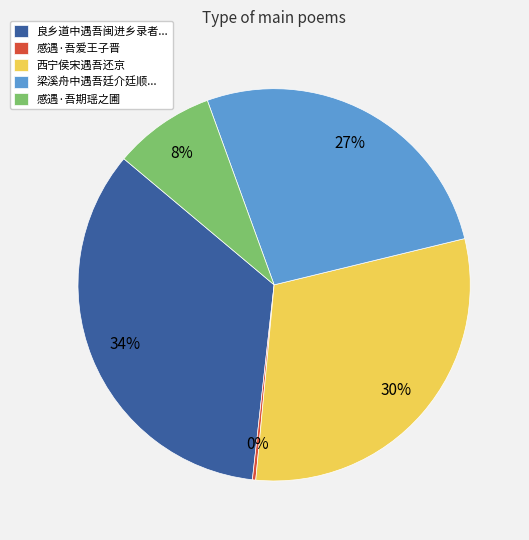

Is 感遇·吾期瑶之圃 the majority of the pie?

No